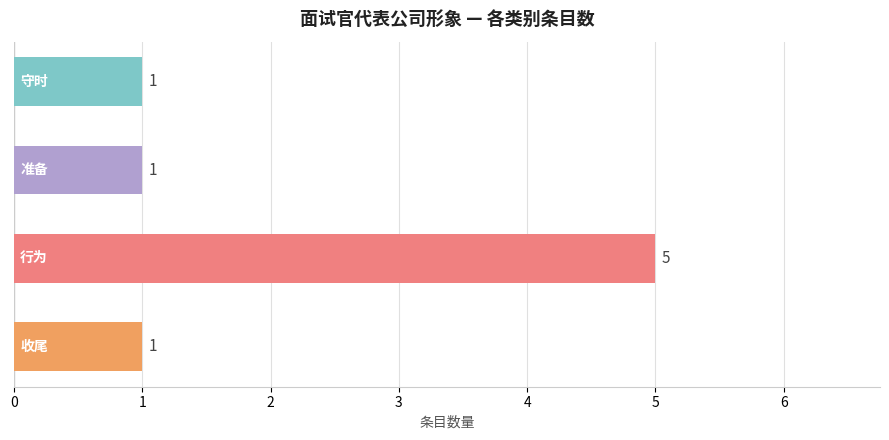

What is the maximum value shown in the chart?

5